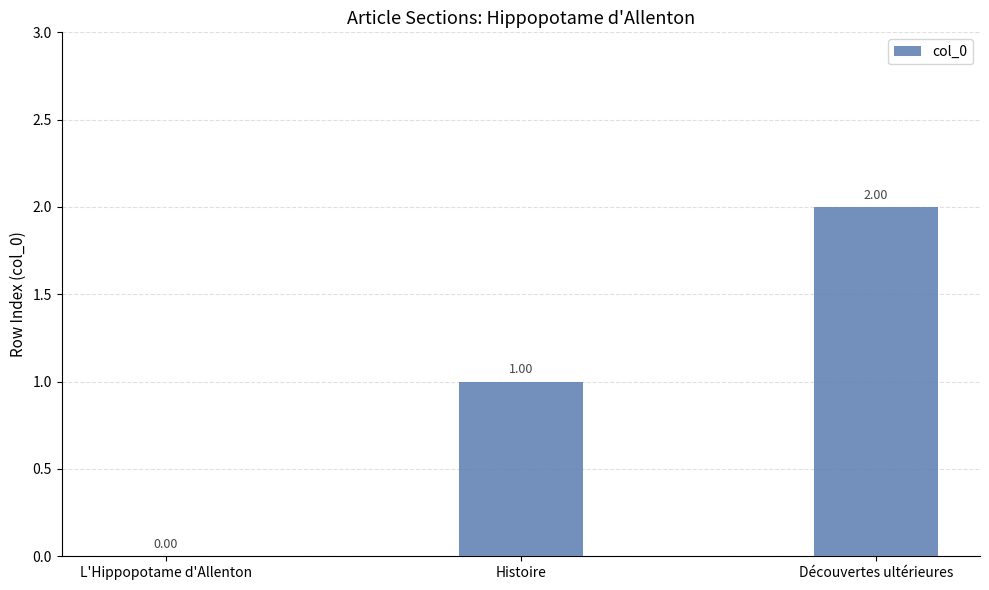

Which has a higher value, Découvertes ultérieures or L'Hippopotame d'Allenton?

Découvertes ultérieures